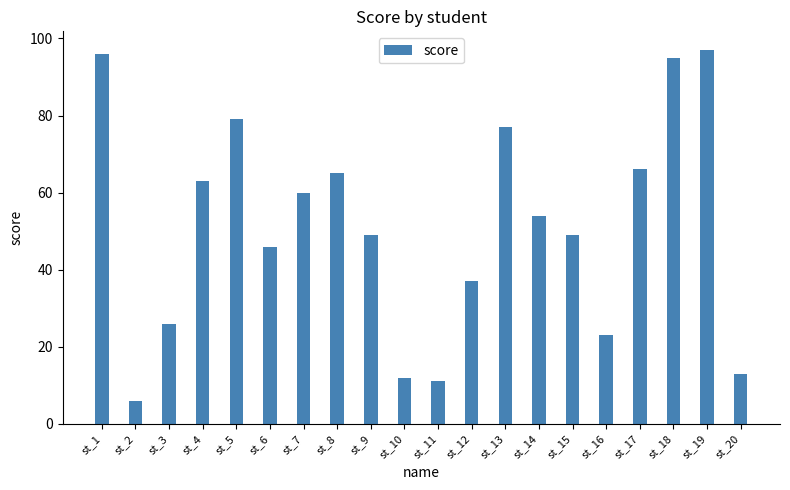

True or false: the data shows 60 at st_7.

True